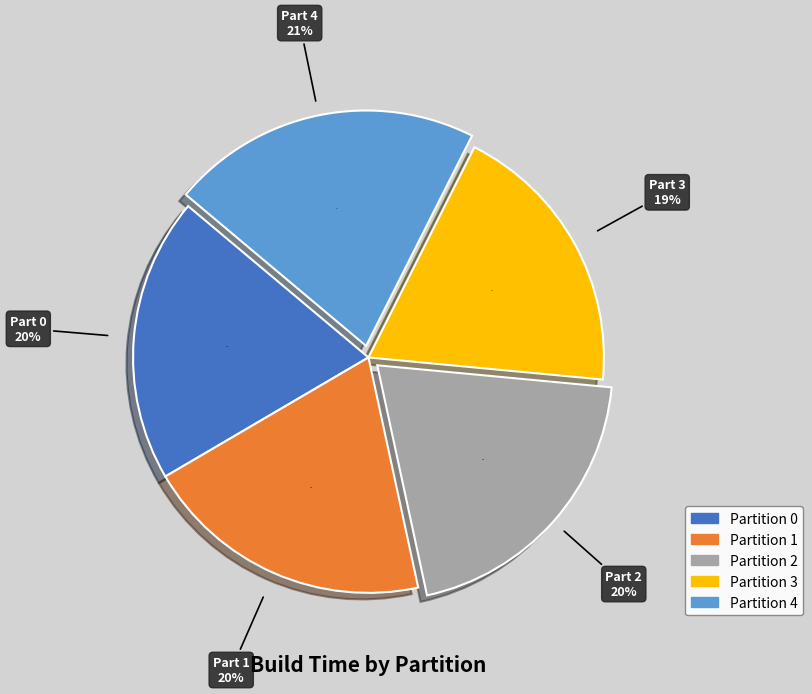

Which slice is the largest?

4